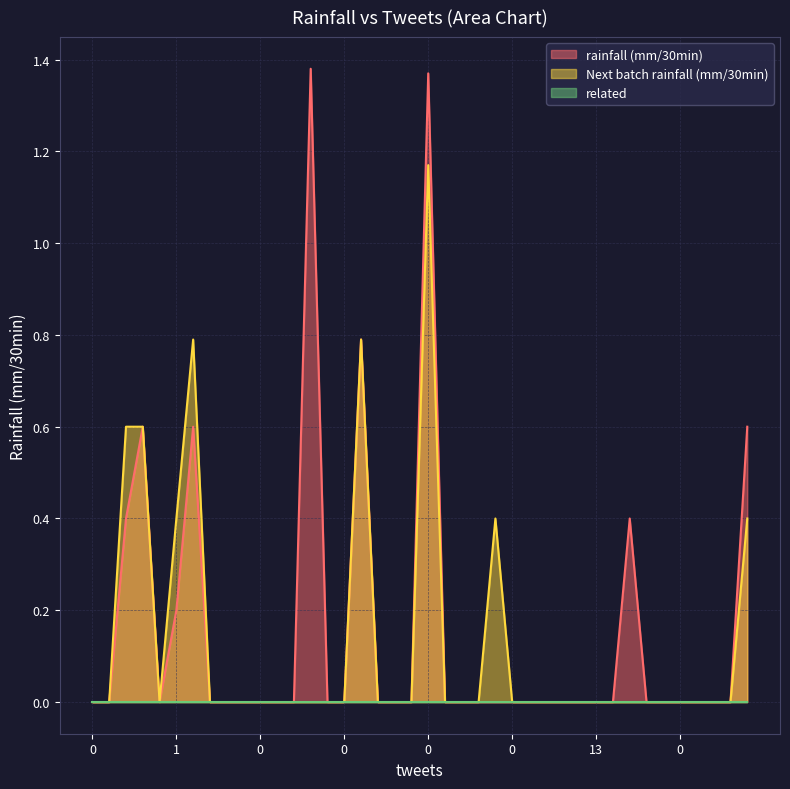

The value of rainfall (mm/30min) at 0 is -0.4. True or false?

False